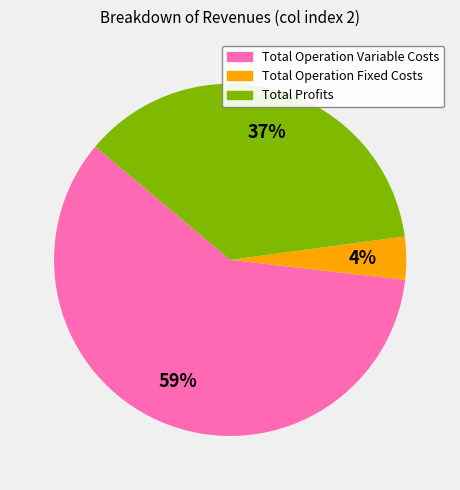

To the nearest percent, what is the difference between the largest and smallest slice percentages?

55%